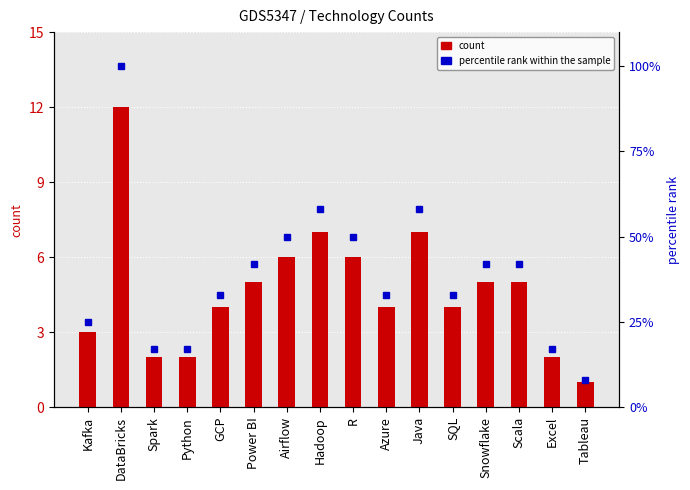

What position from the right is Scala?

3